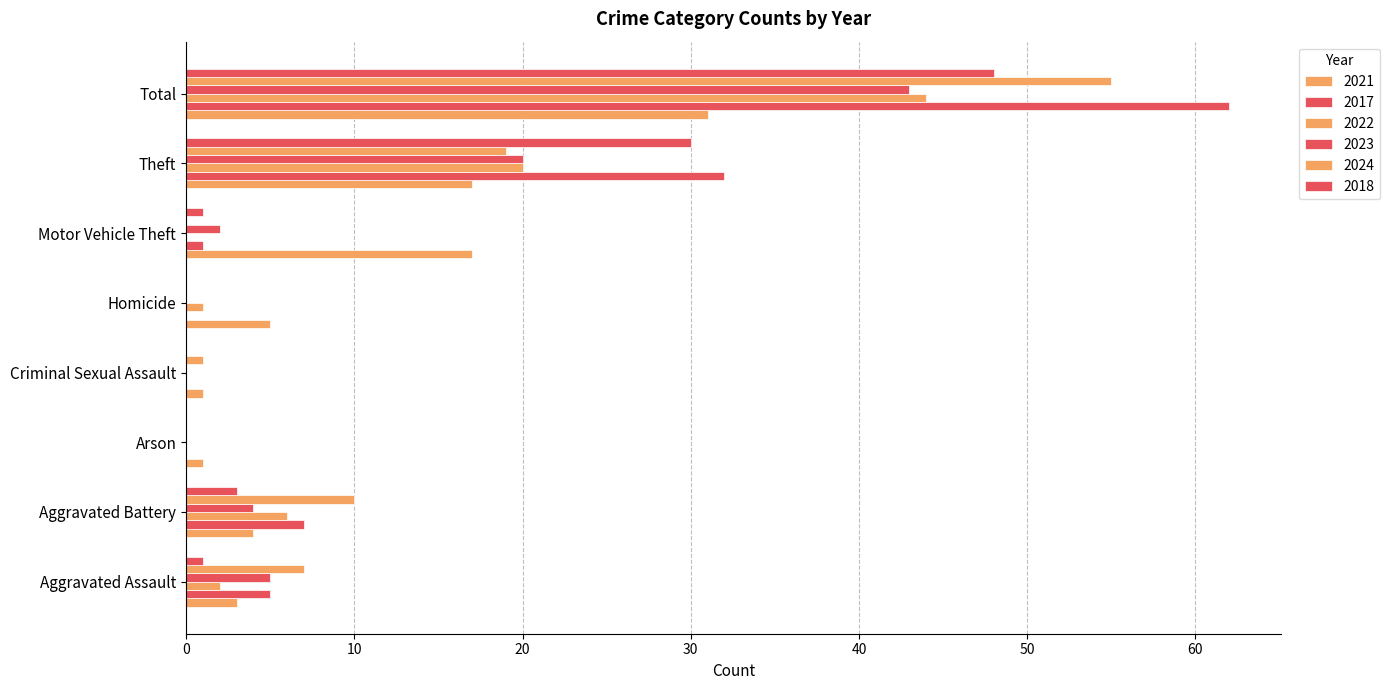

Count the number of categories in the chart.

8